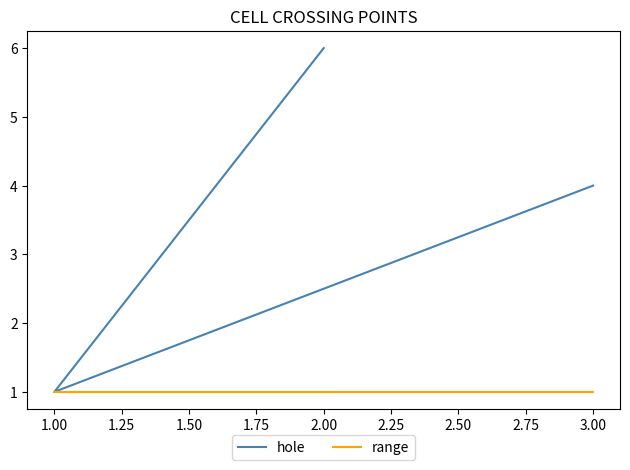

The range series shows 0 at 2.00. True or false?

False